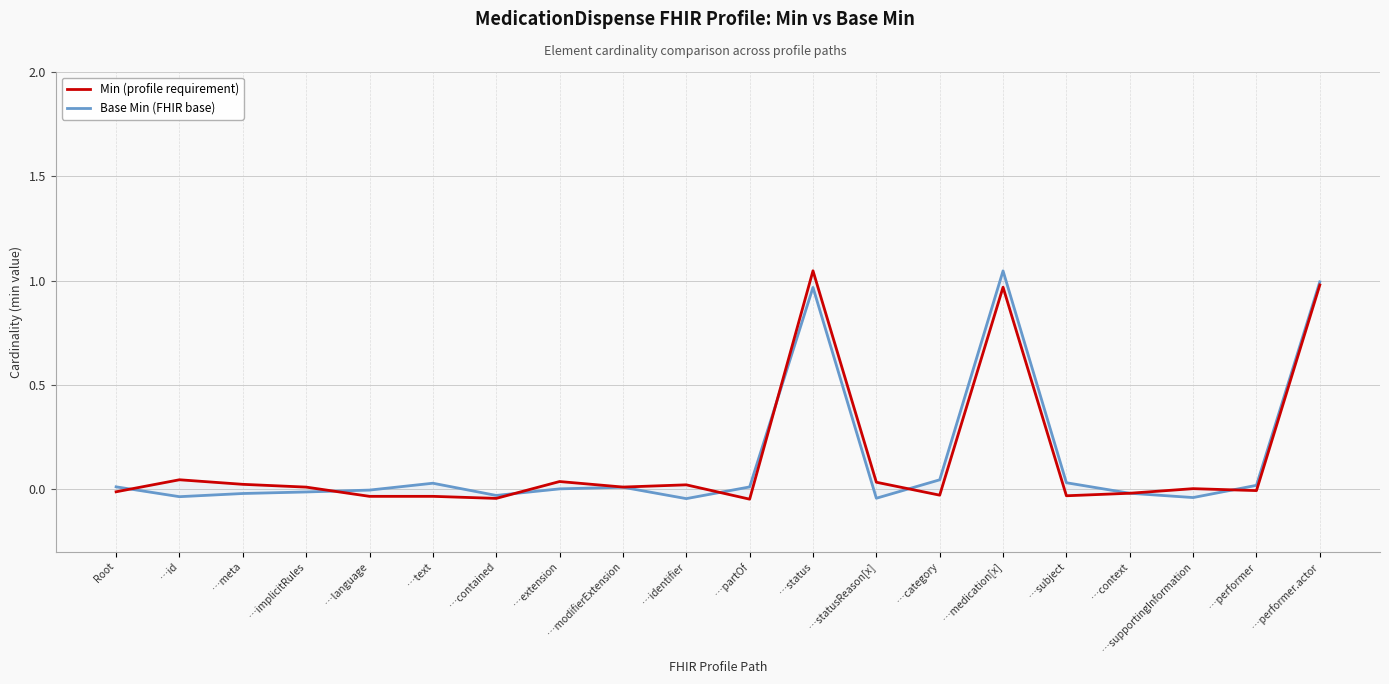

How many values in Base Min (FHIR base) are above zero?

11